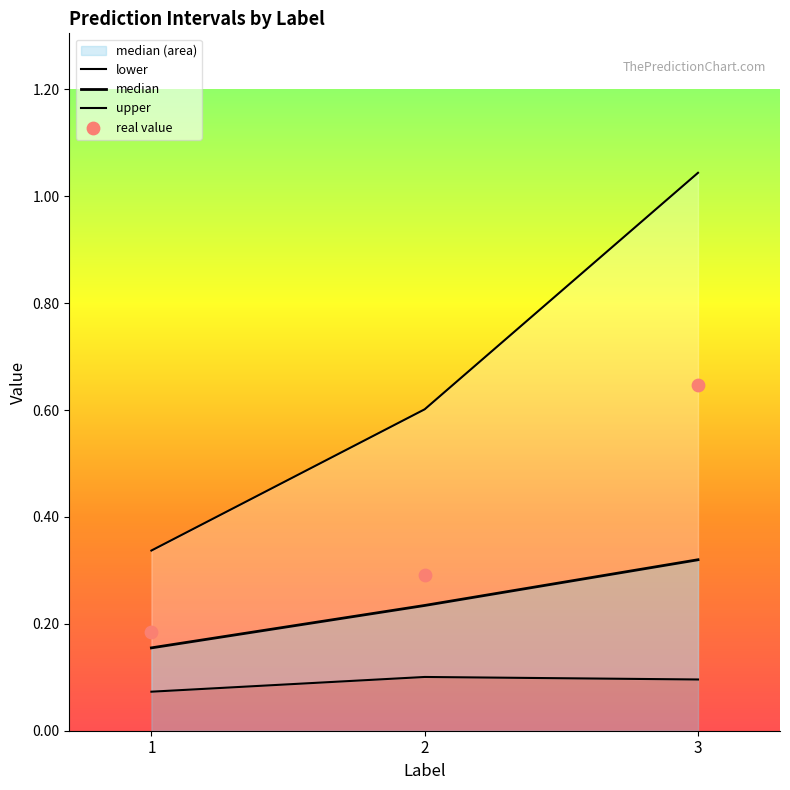

At how many categories does at least one series exceed 1?

1